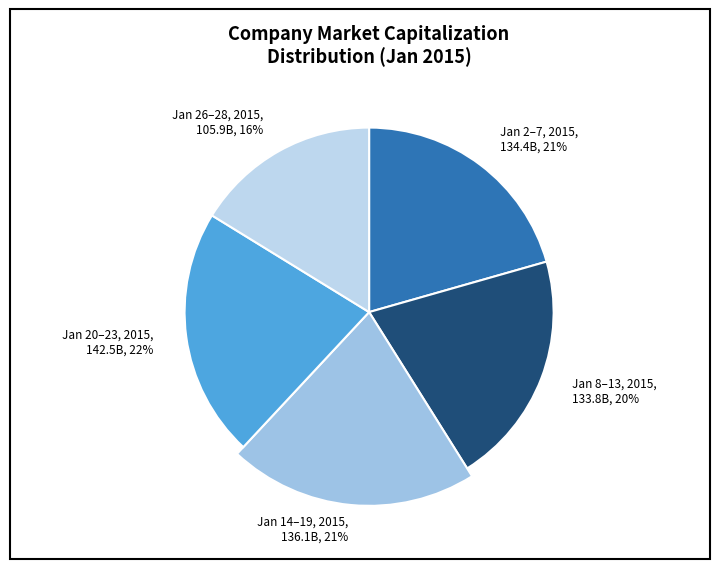

Between 2015-01-05 and 2015-01-13, which is larger?

2015-01-13